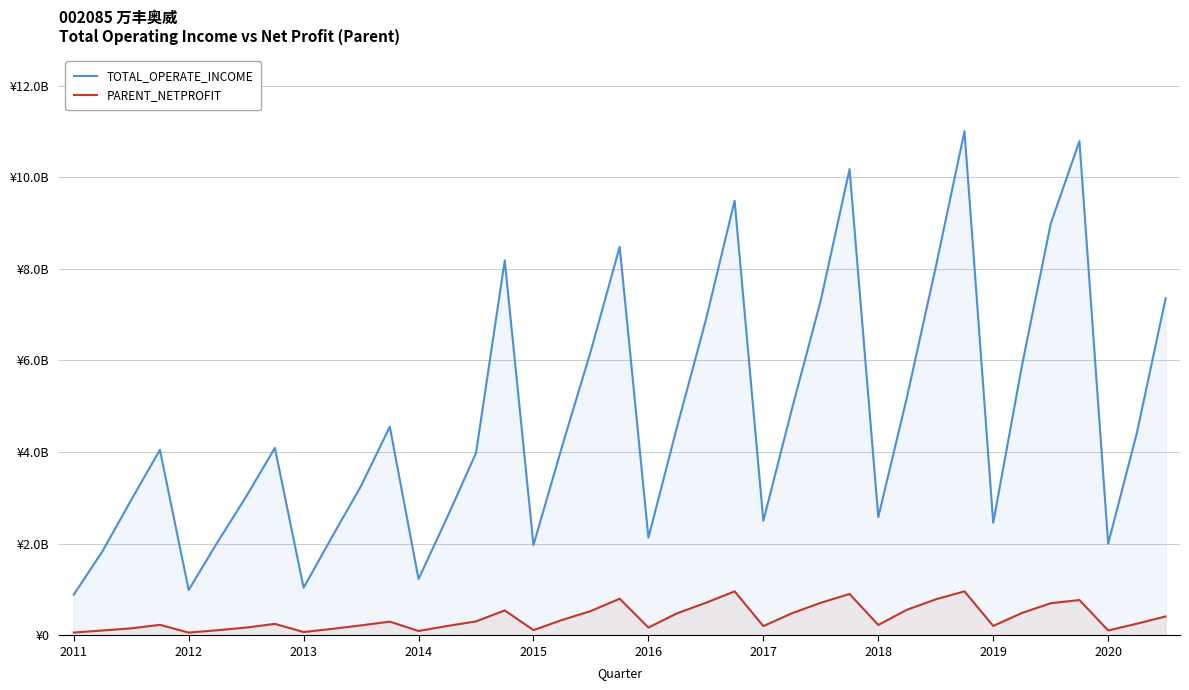

How many data points in TOTAL_OPERATE_INCOME are less than 4090751916?

19